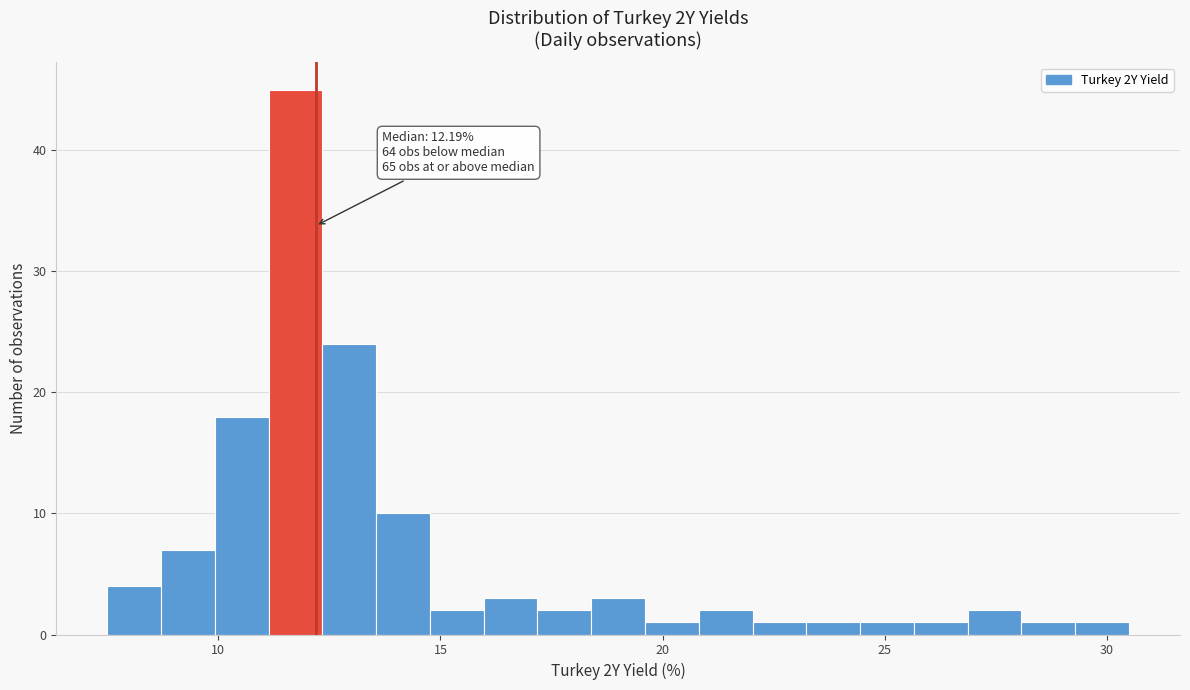

Around what value on the x-axis is the tallest bar? Give the approximate position of its centre, as read against the axis.

11.5